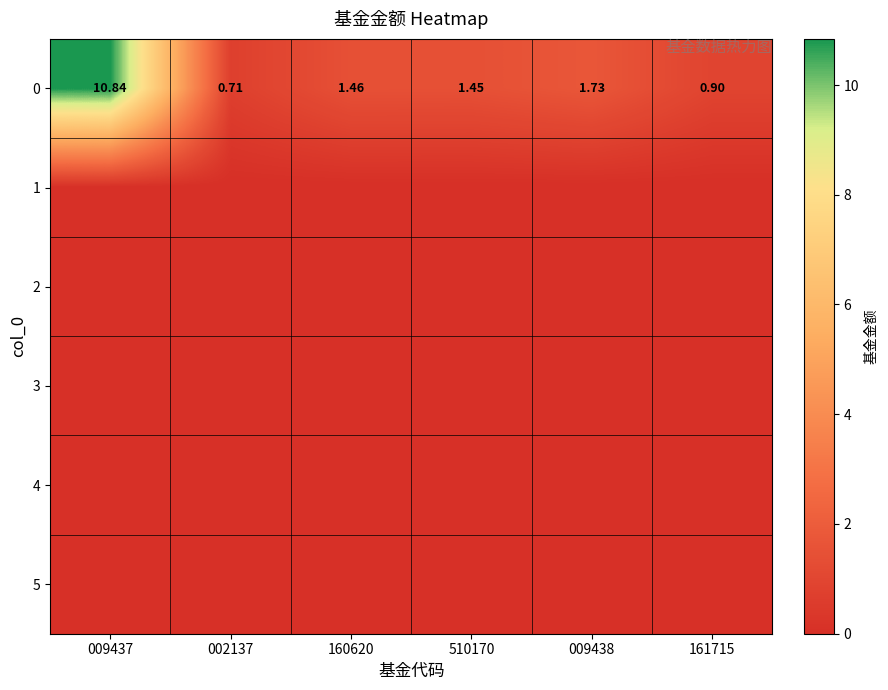

What value does the 0 series have at 009438?

1.7